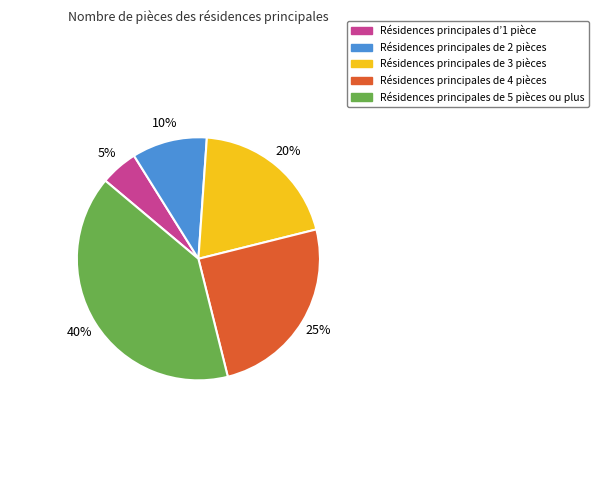

Count the number of slices in the pie.

5